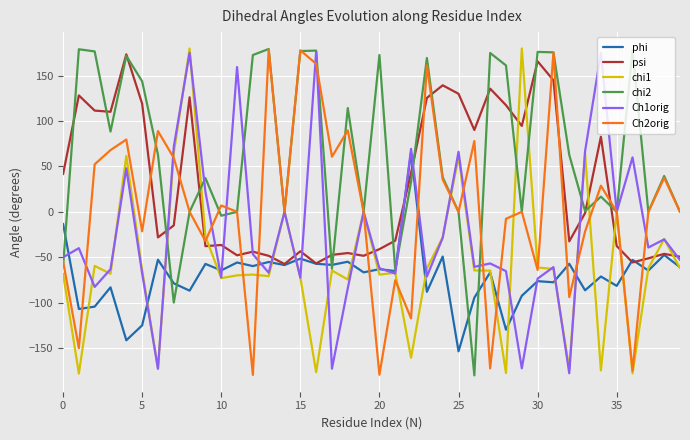

What is the lowest value of the Ch1orig series?

-177.7